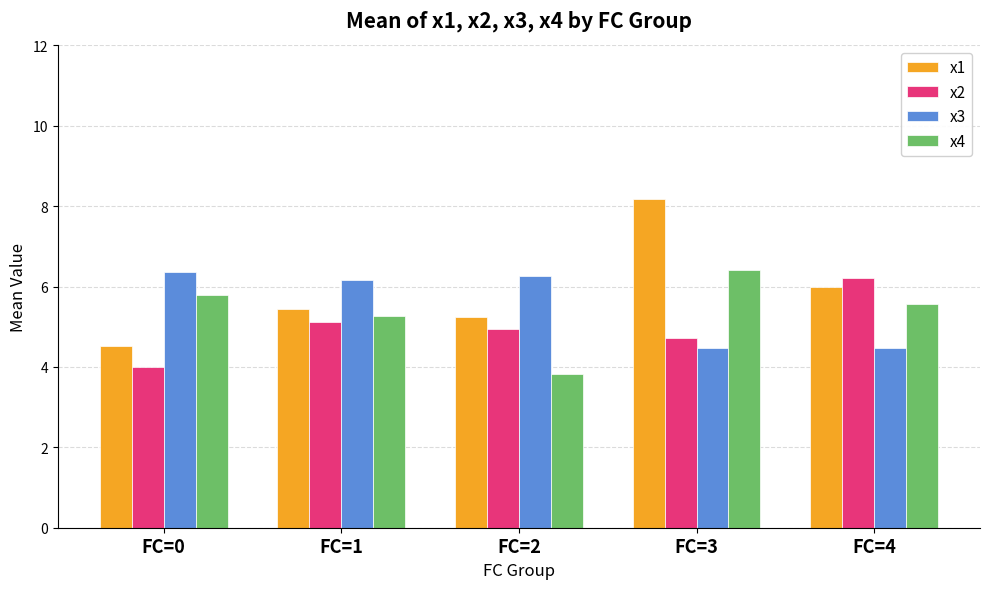

Reading right to left, what are all the values shown in this chart?

x1: 6.0	8.2	5.3	5.4	4.5
x2: 6.2	4.7	5.0	5.1	4.0
x3: 4.5	4.5	6.3	6.2	6.4
x4: 5.6	6.4	3.8	5.3	5.8